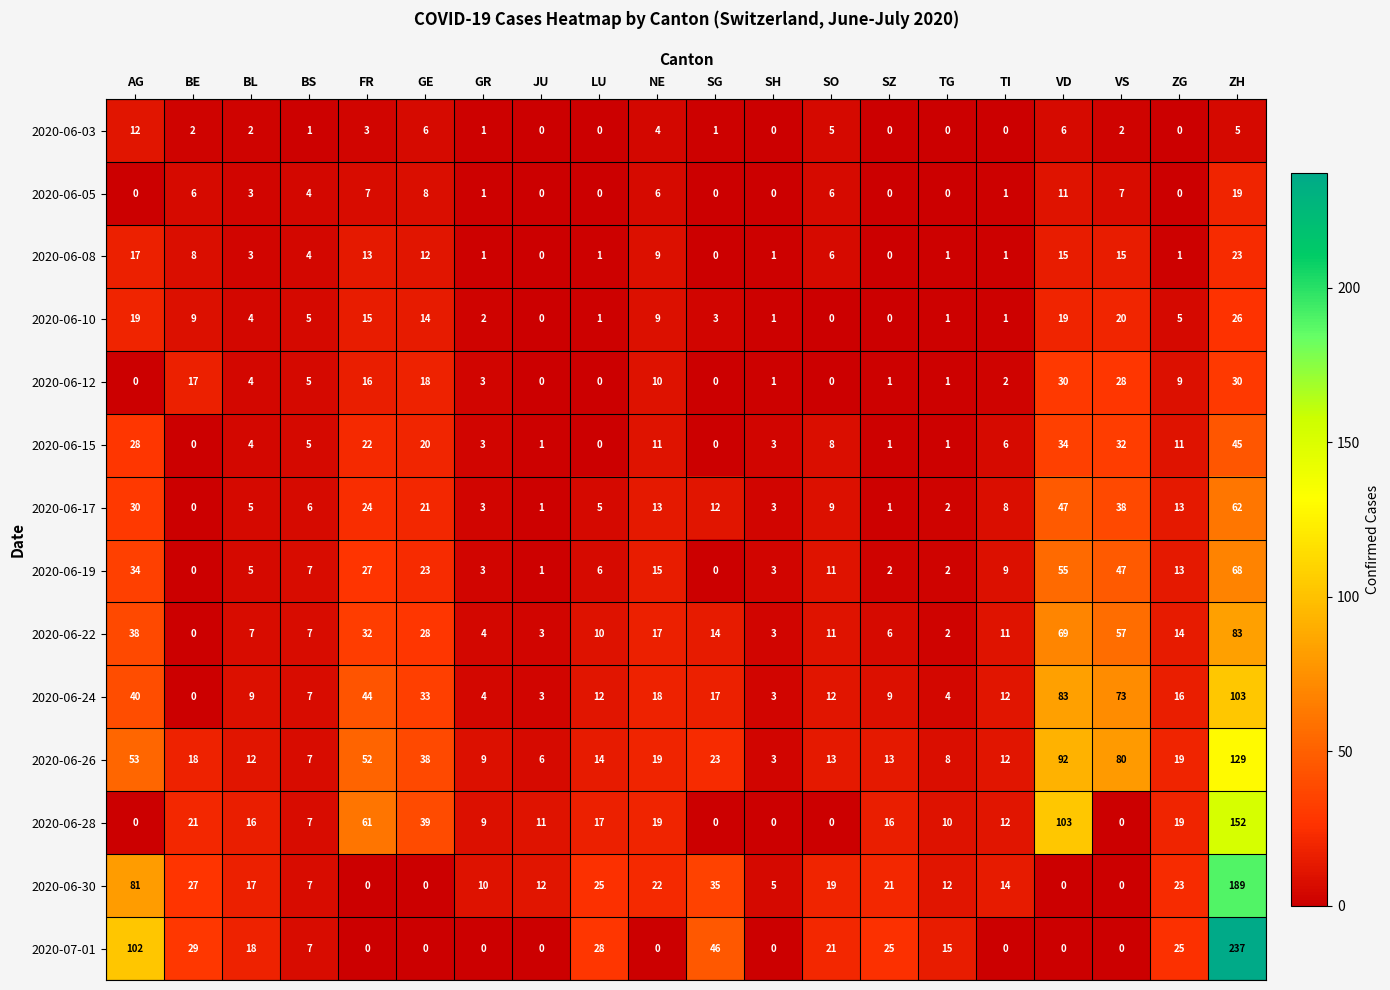

What is the total value across all series at AG?

454